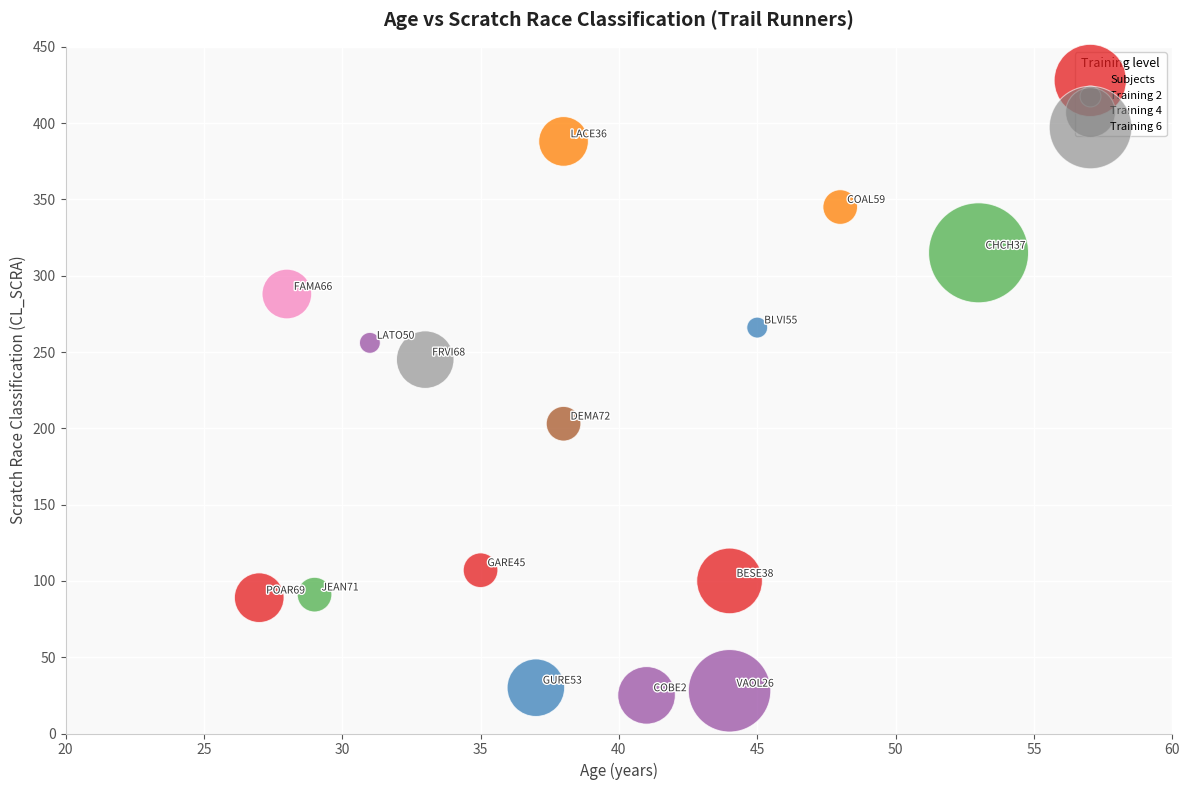

What is the range of Y values (max minus min)?

363